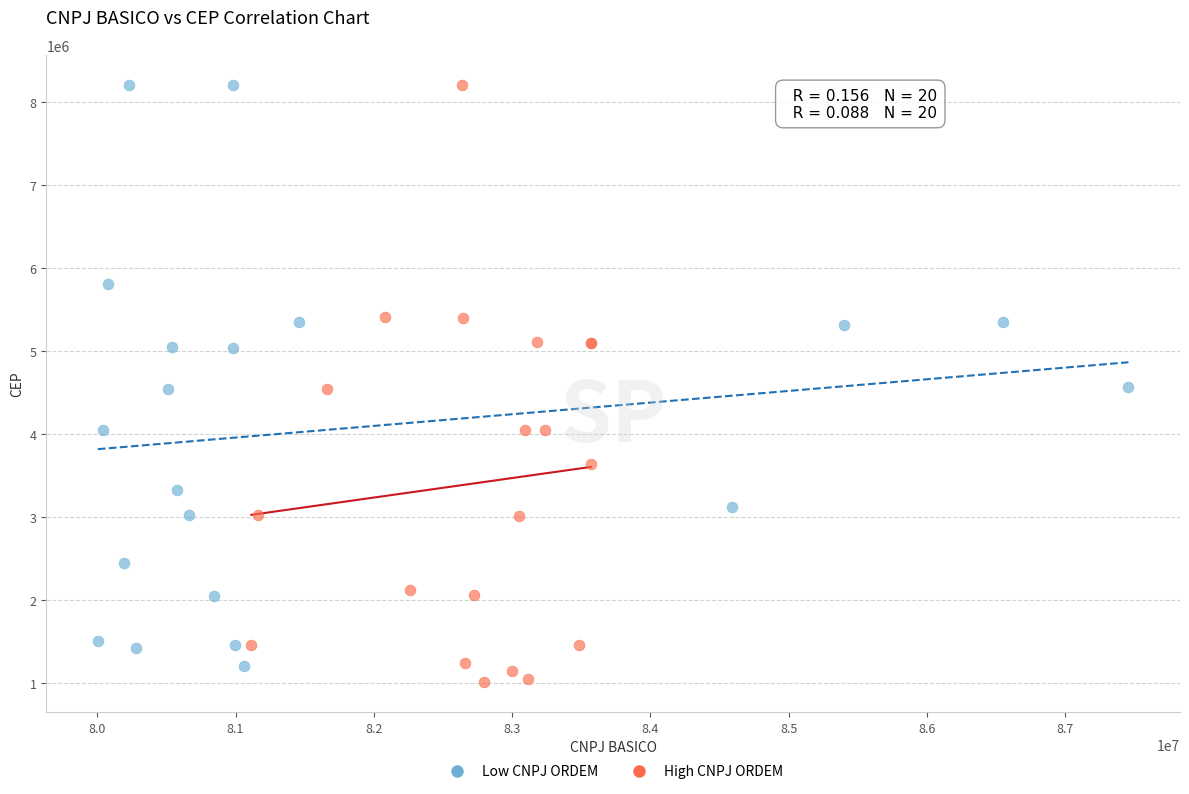

Which series has the largest Y range (max minus min)?

High CNPJ ORDEM